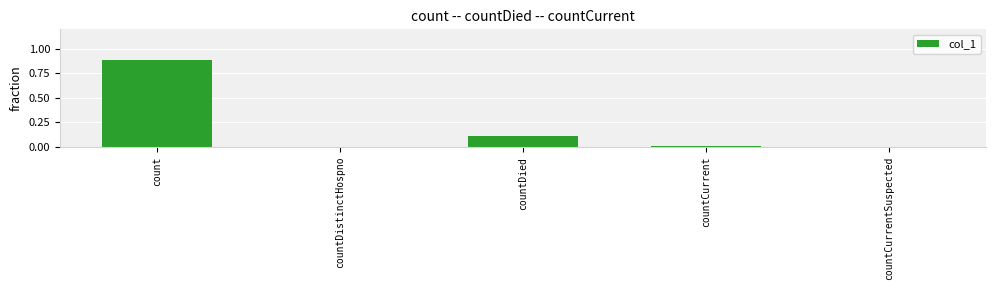

True or false: the data shows 0.3 at count.

False